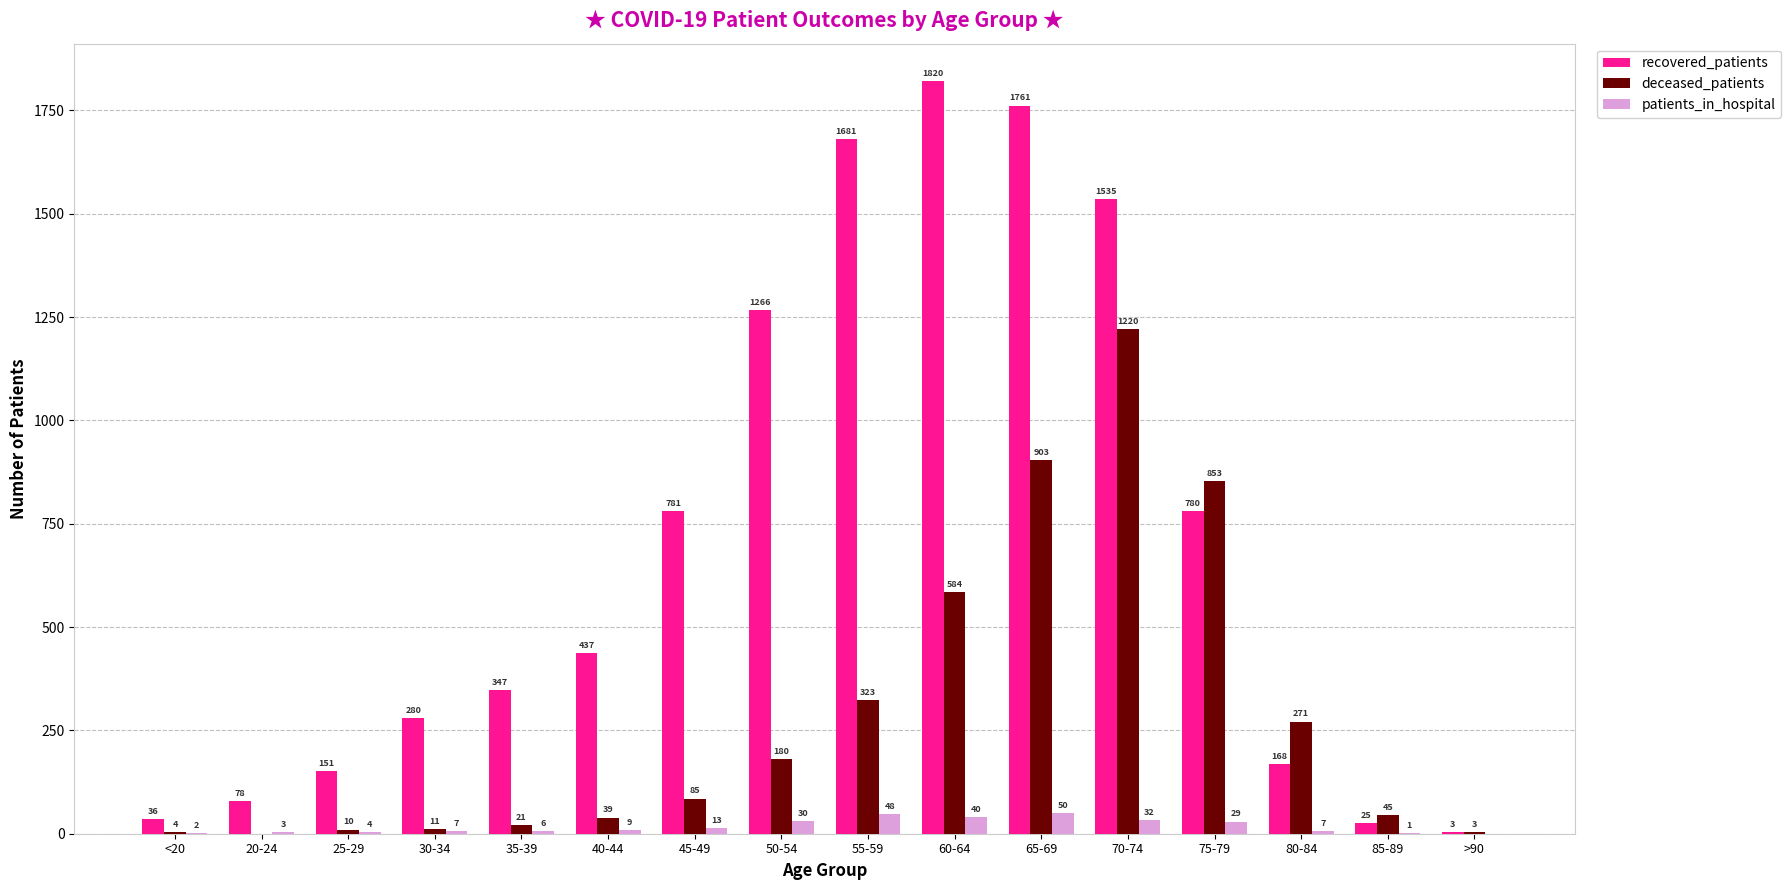

Read the recovered_patients value at 70-74.

1535